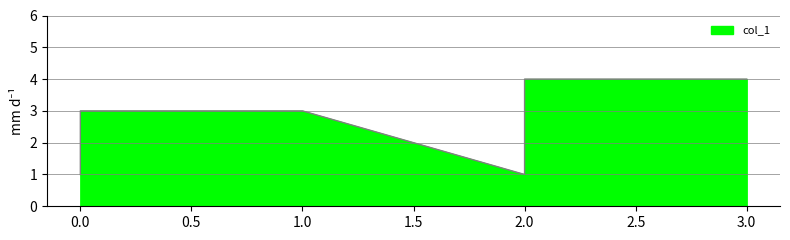

What is the change in value from 0 to 2?

+1